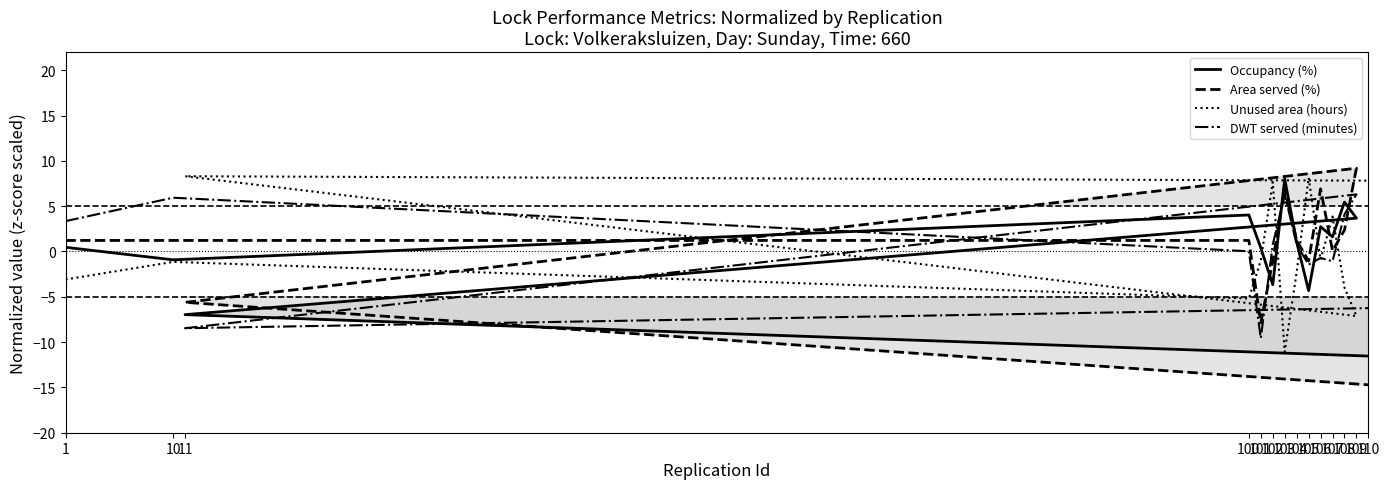

Reading left to right, extract all data points from this chart.

Occupancy (%): 0.5	-0.9	4.0	0.4	-3.7	8.0	1.0	-4.3	2.7	1.6	5.5	3.7	-7.0	-11.5
Area served (%): 1.2	1.2	1.2	-7.9	-1.1	6.9	1.2	-1.1	6.9	0.1	2.4	9.2	-5.6	-14.7
Unused area (hours): -3.1	-1.1	-5.2	-1.0	7.7	-11.1	-2.3	8.1	-0.9	3.9	-4.0	-7.1	8.3	7.8
DWT served (minutes): 3.3	5.9	0.0	-9.6	0.8	6.3	0.8	-1.5	-0.7	-1.1	4.1	6.3	-8.5	-6.3